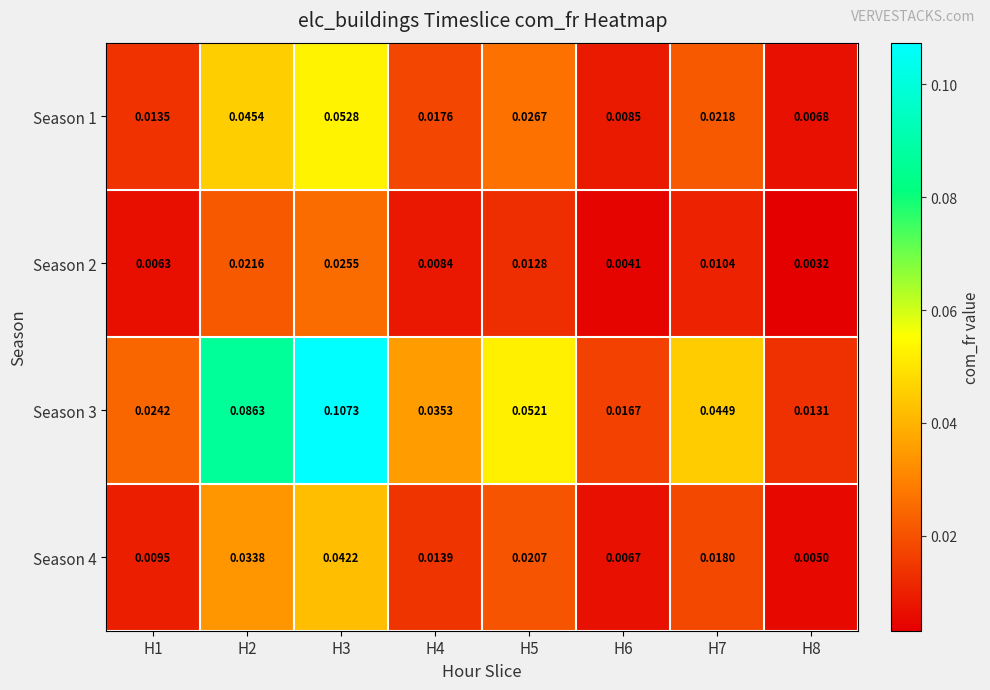

Is the value of Season 3 at H2 greater than the value of Season 1 at H7?

Yes